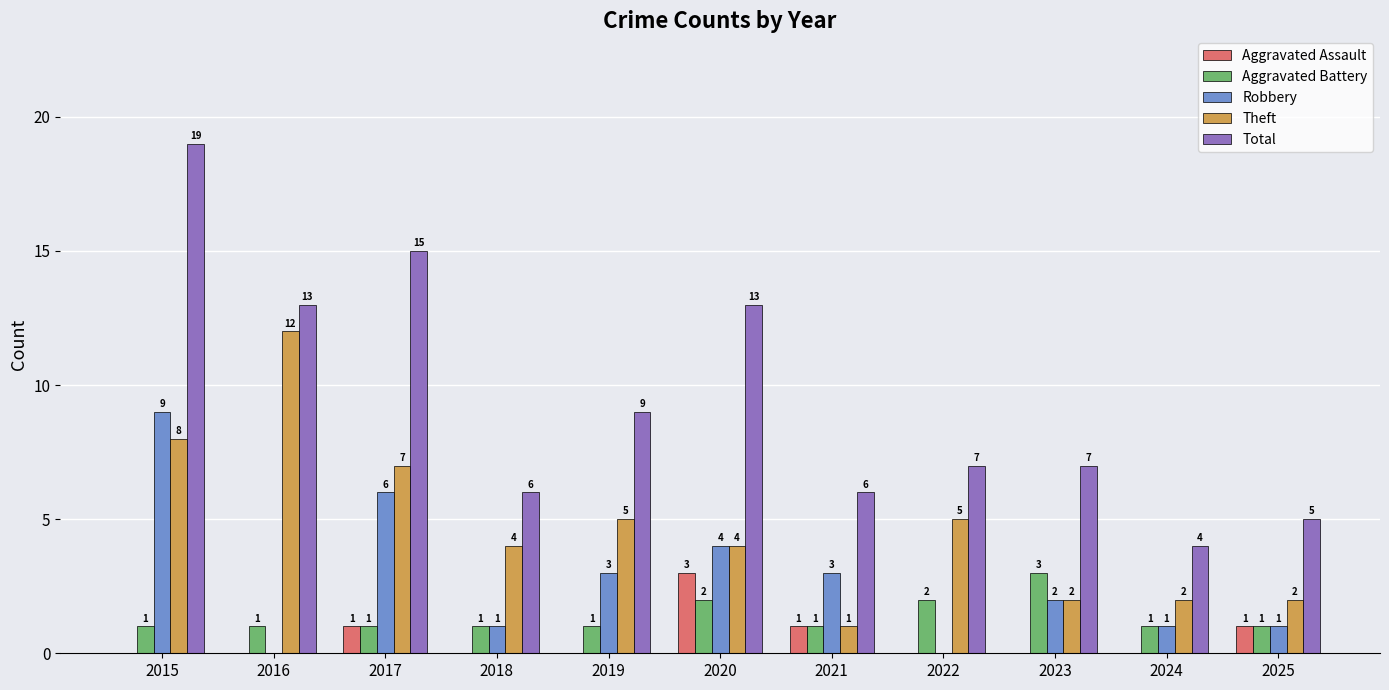

How many data points in Aggravated Assault are above 0?

4